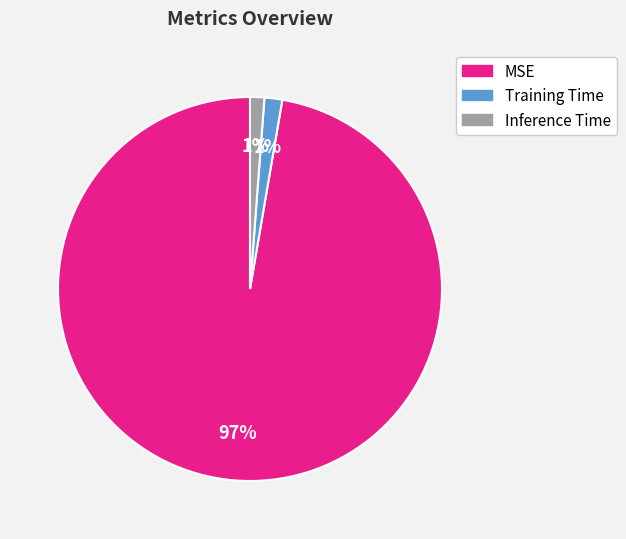

How many segments does this pie chart have?

3